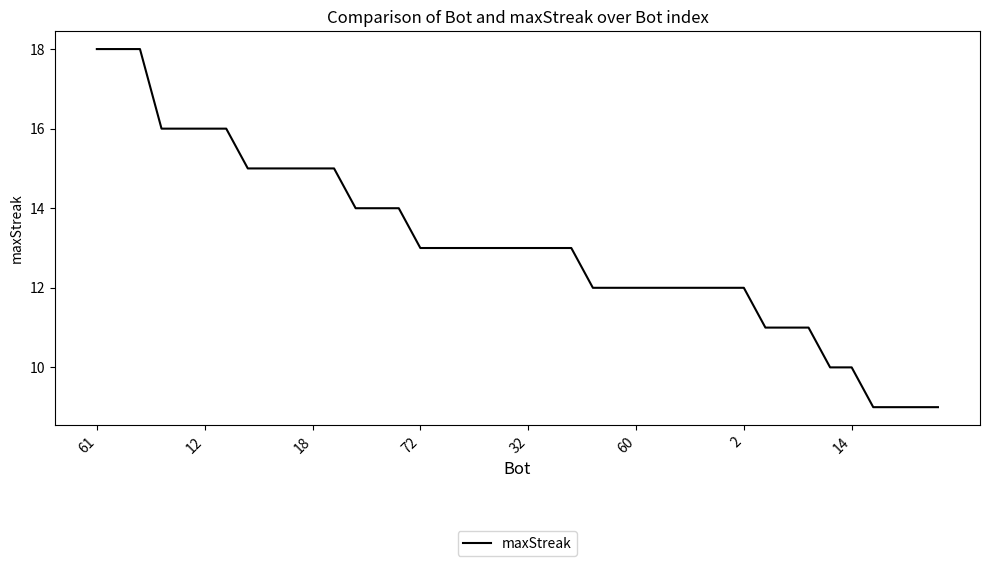

What is the difference between the maximum and minimum values?

9